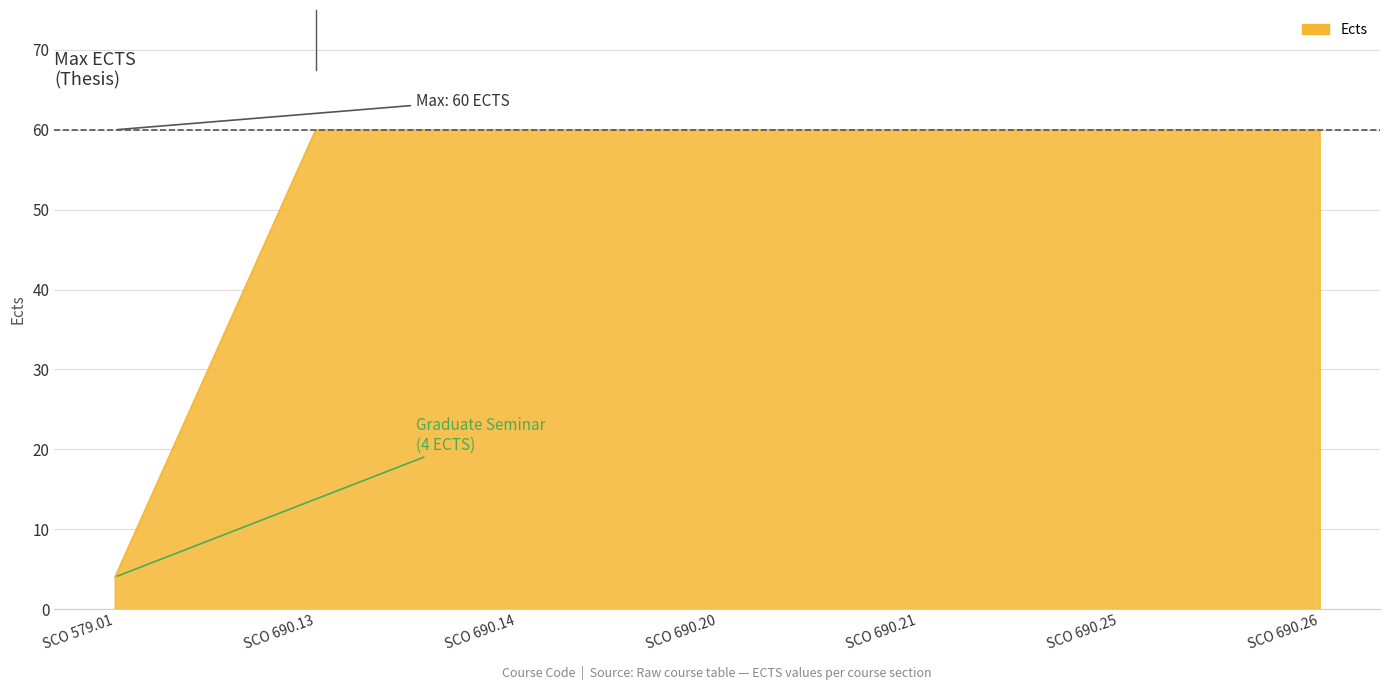

The chart shows a value of 91 at SCO 690.25. True or false?

False